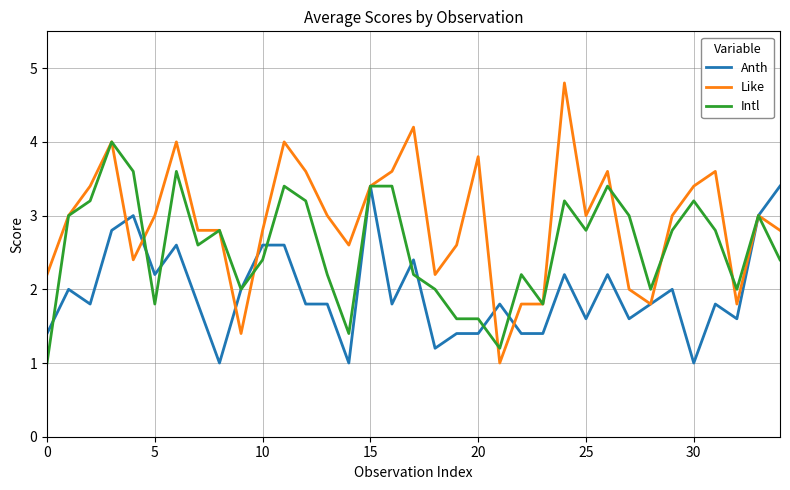

Rank the series by their maximum value, from lowest to highest.

Anth, Intl, Like